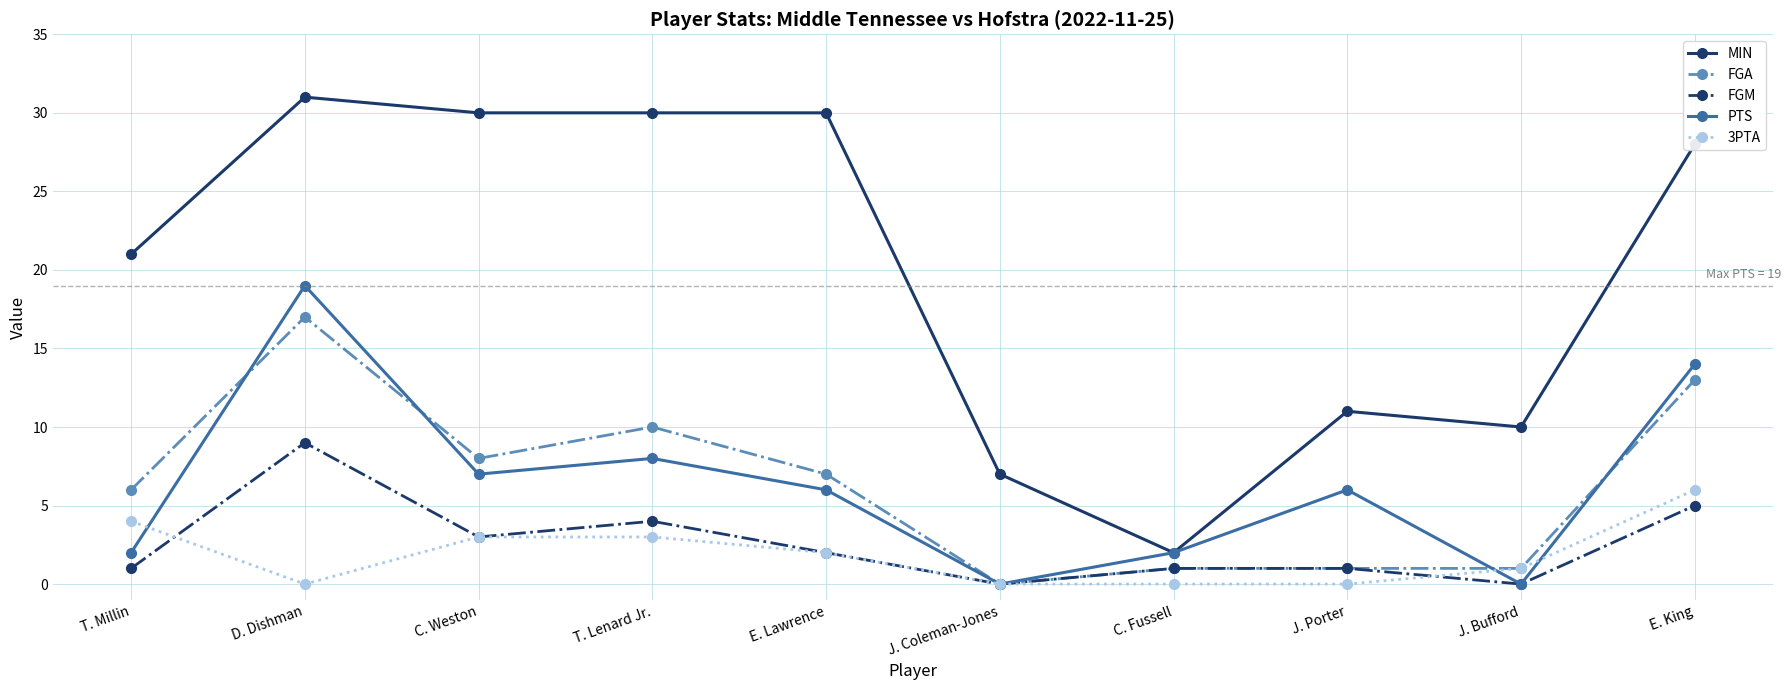

What position from the right is J. Bufford?

2